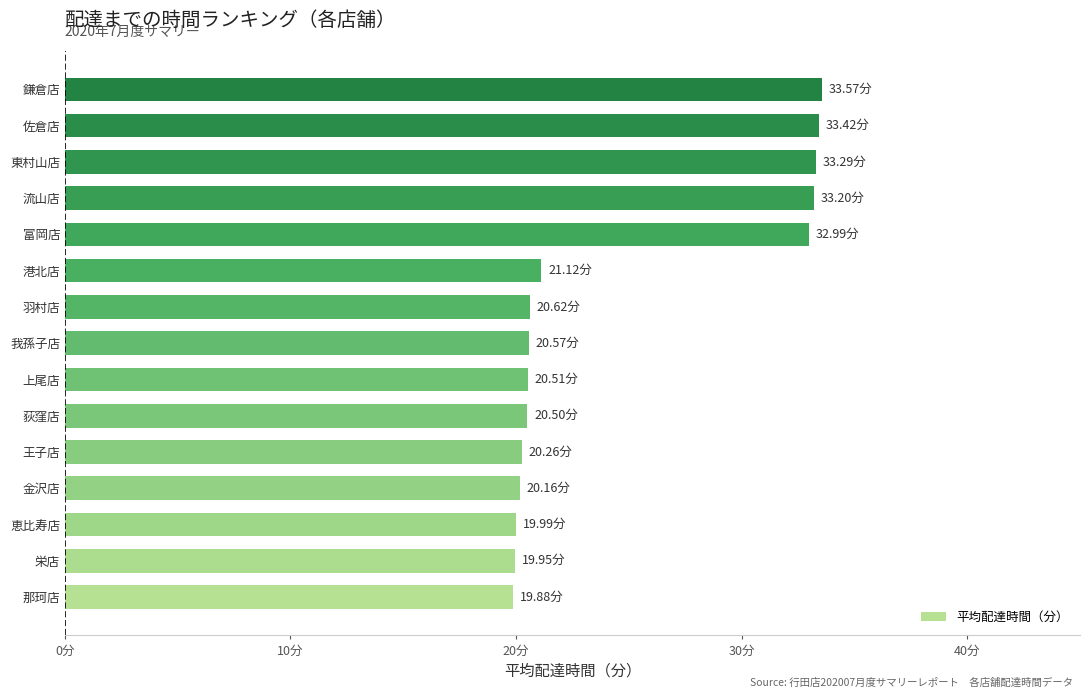

What is the greatest value displayed?

33.6